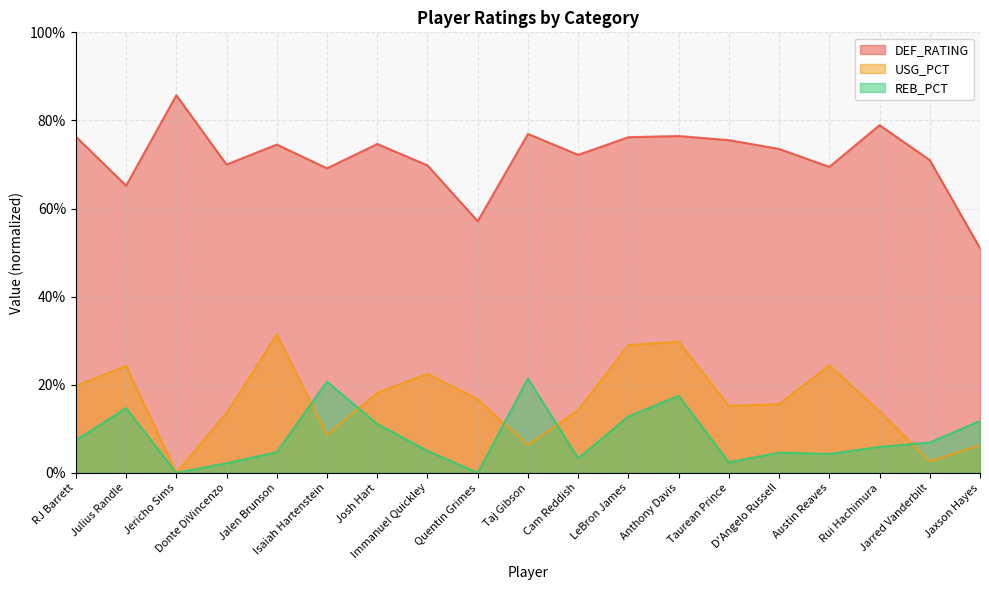

Is it true that USG_PCT equals 0.1 at Julius Randle?

False